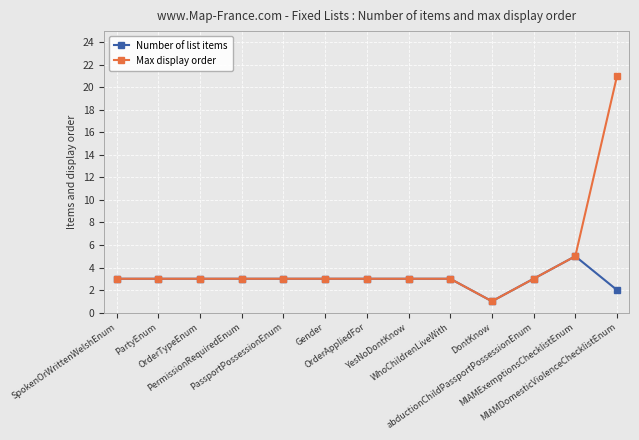

What position from the right is PassportPossessionEnum?

9